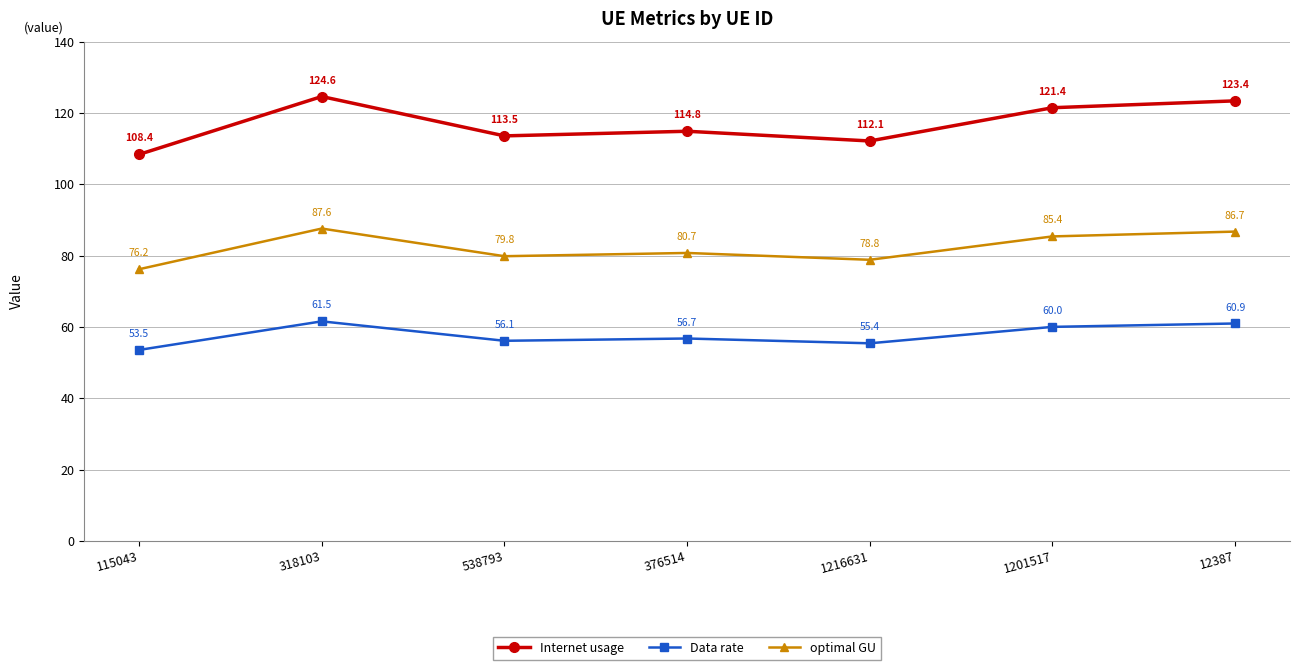

Reading right to left, list all the values displayed in this chart.

Internet usage: 12387=123.4	1201517=121.4	1216631=112.1	376514=114.8	538793=113.5	318103=124.6	115043=108.4
Data rate: 12387=60.9	1201517=60.0	1216631=55.4	376514=56.7	538793=56.1	318103=61.5	115043=53.5
optimal GU: 12387=86.7	1201517=85.4	1216631=78.8	376514=80.7	538793=79.8	318103=87.6	115043=76.2